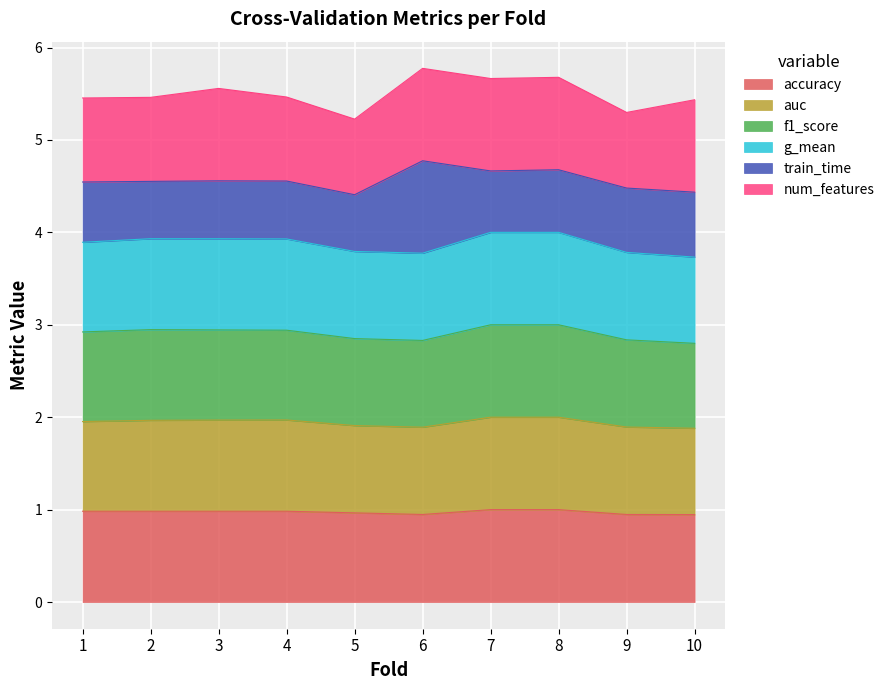

What is the minimum value for accuracy?

0.9